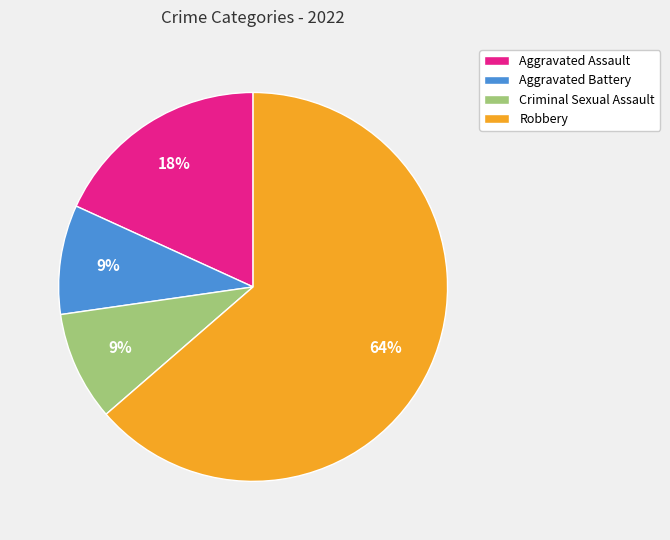

Count the number of slices in the pie.

4